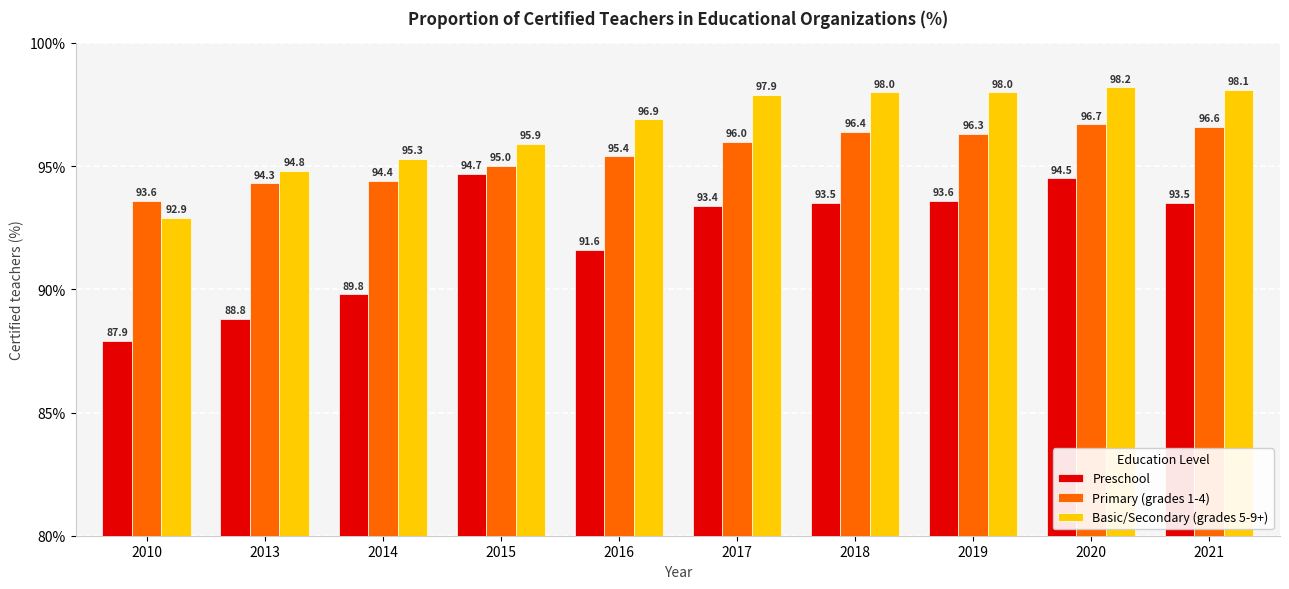

List the series in order of their peak value, highest first.

Basic/Secondary (grades 5-9+), Primary (grades 1-4), Preschool